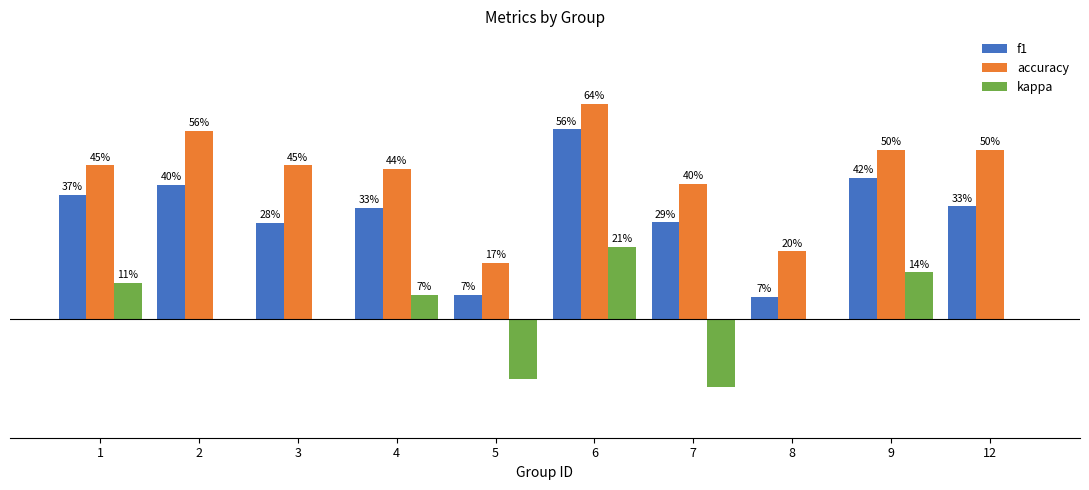

Does the chart contain stacked bars?

No